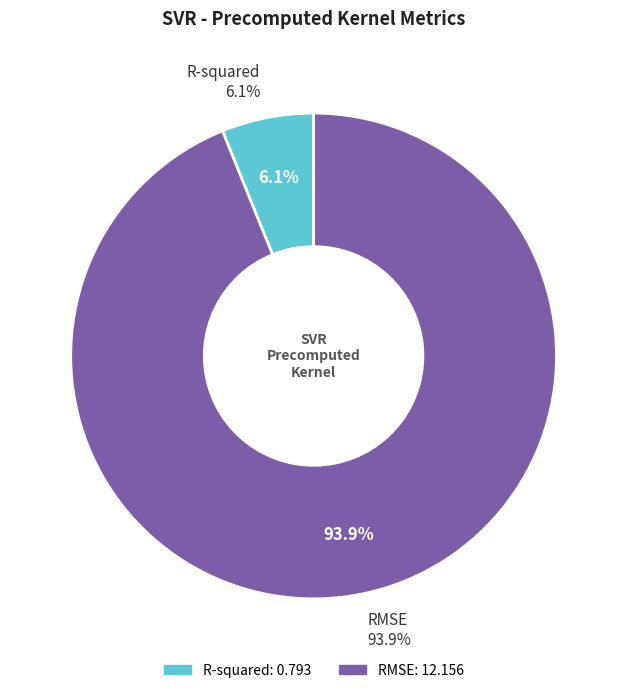

How many slices are in this pie chart?

2